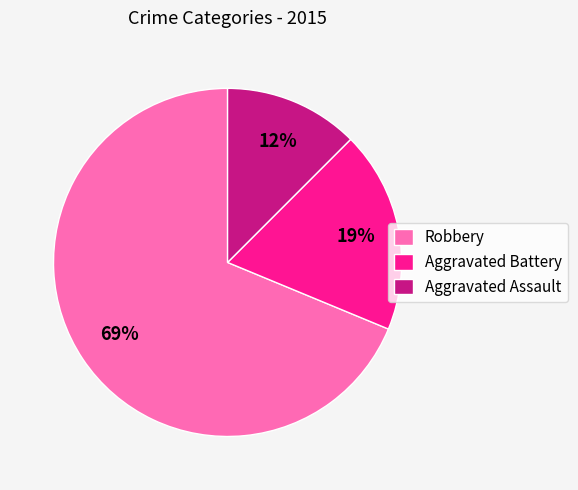

To the nearest percent, what is the difference between the Aggravated Battery and Robbery slice percentages?

50%